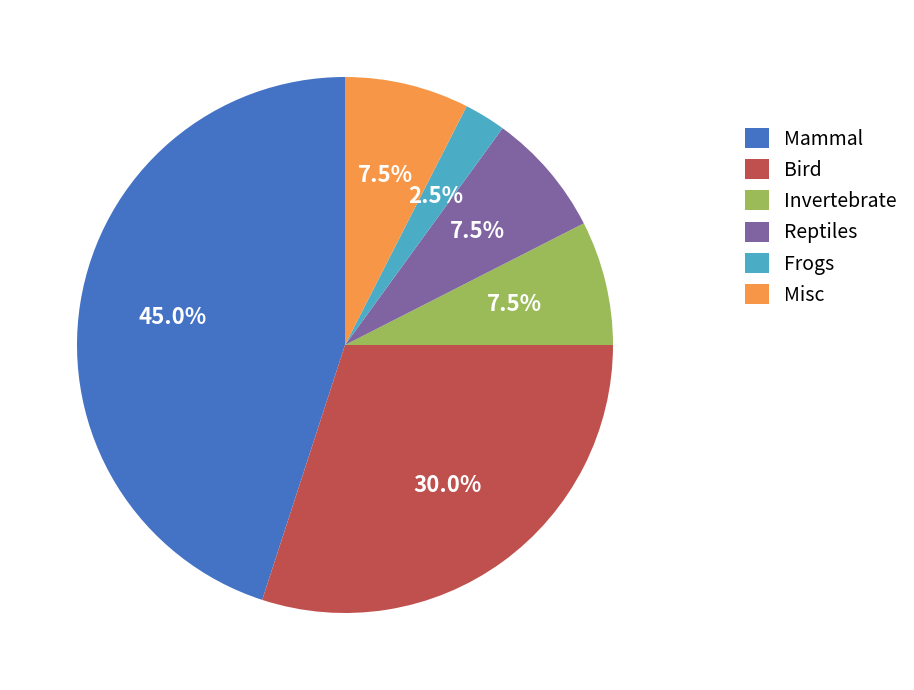

Do Mammal and Invertebrate together represent more than half of the pie?

Yes